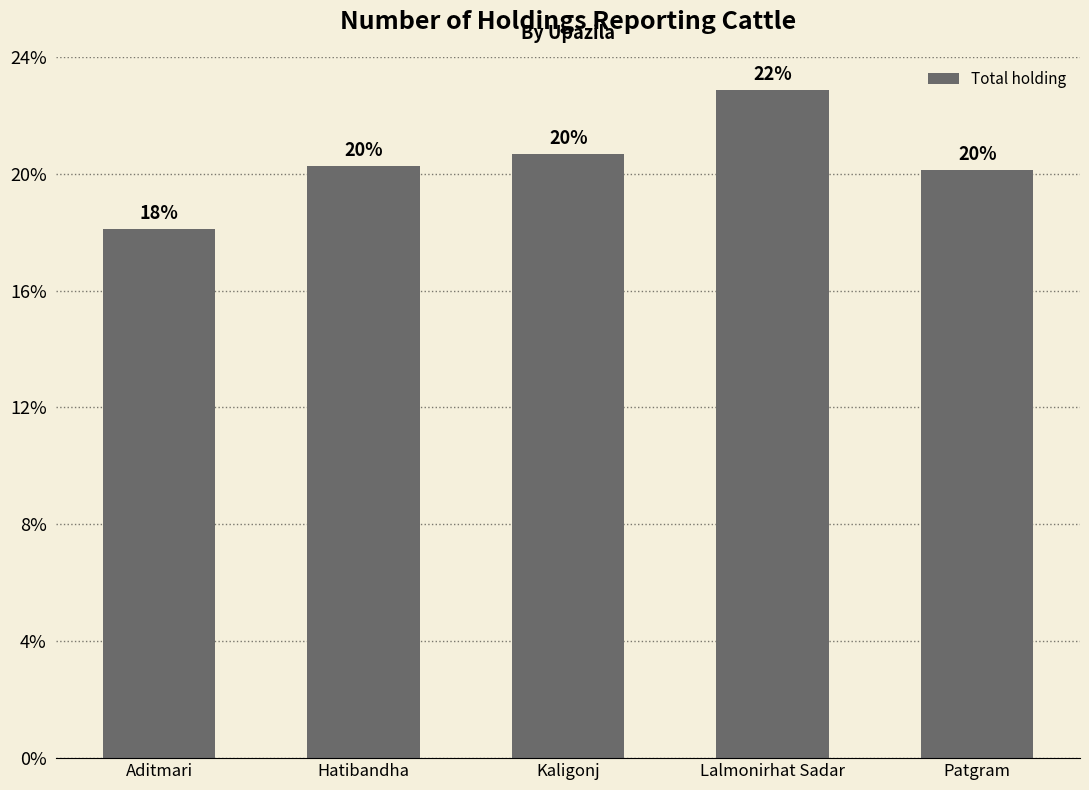

Which has a higher value, Patgram or Kaligonj?

Kaligonj